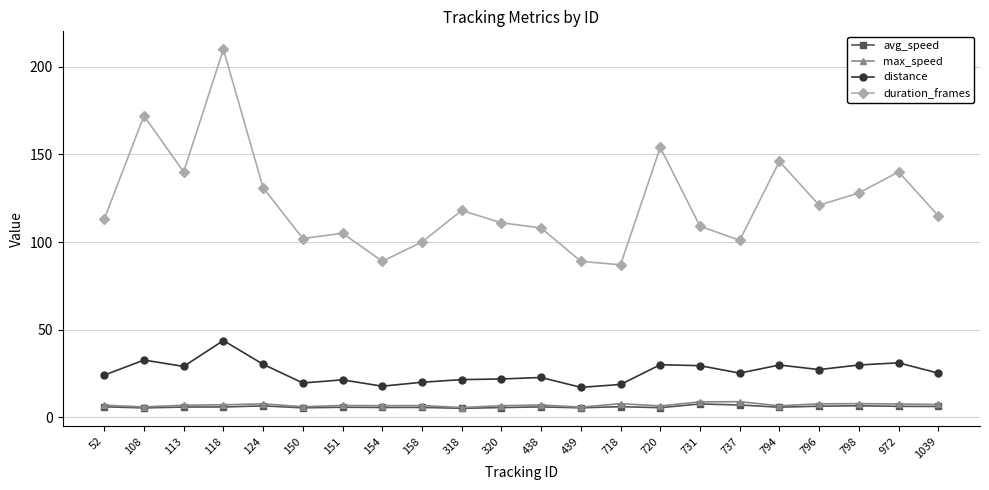

Which series has the largest range (max minus min)?

duration_frames